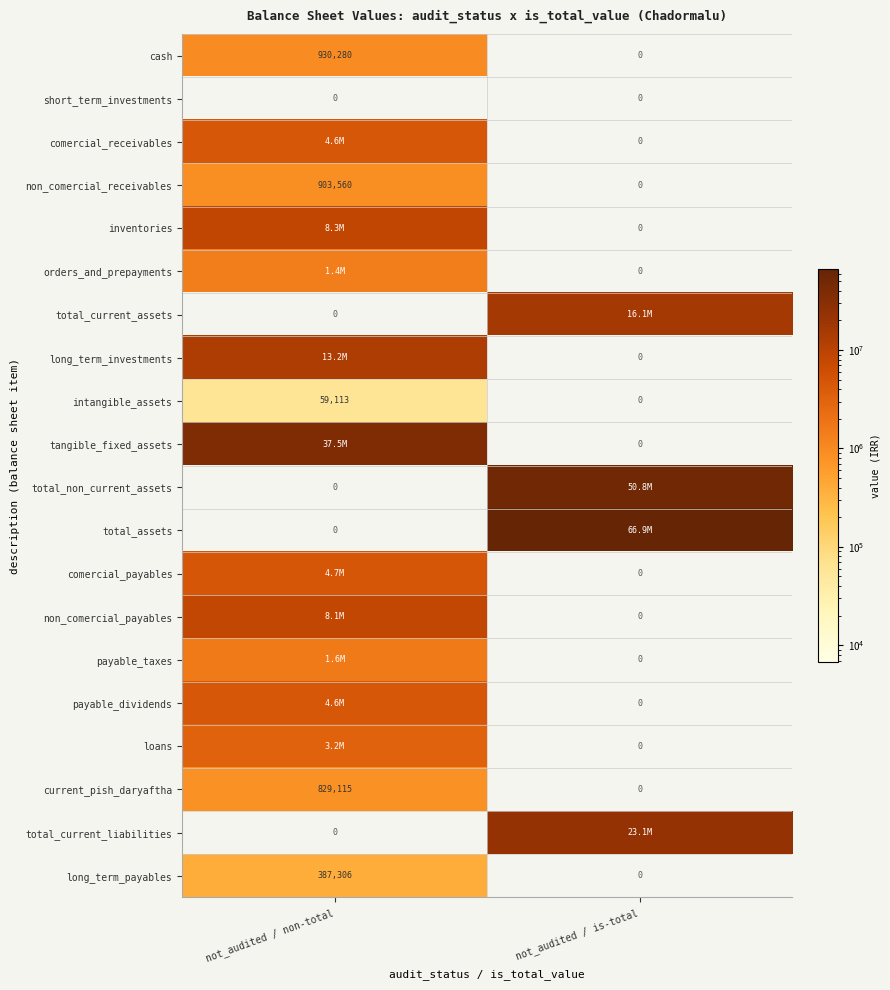

What is the maximum value shown in the chart?

66895293